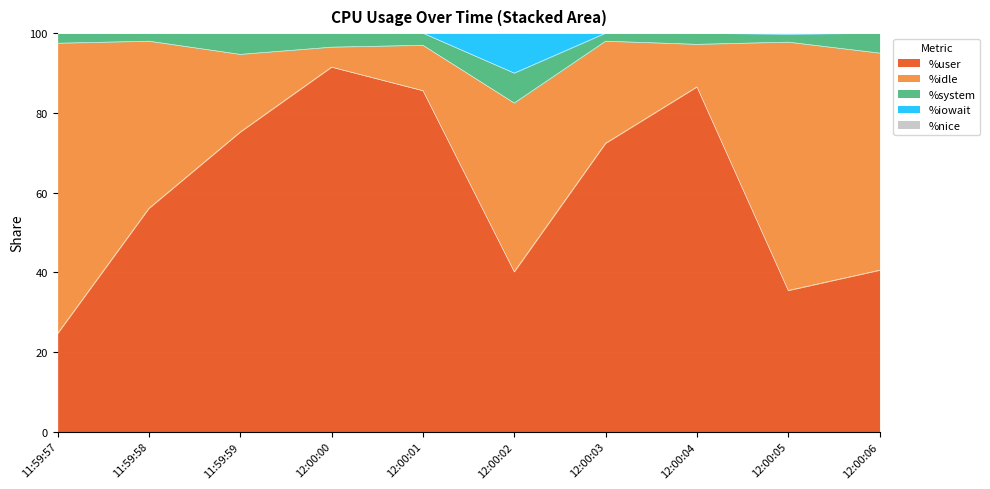

What are all the series names shown in the legend?

%user, %idle, %system, %iowait, %nice